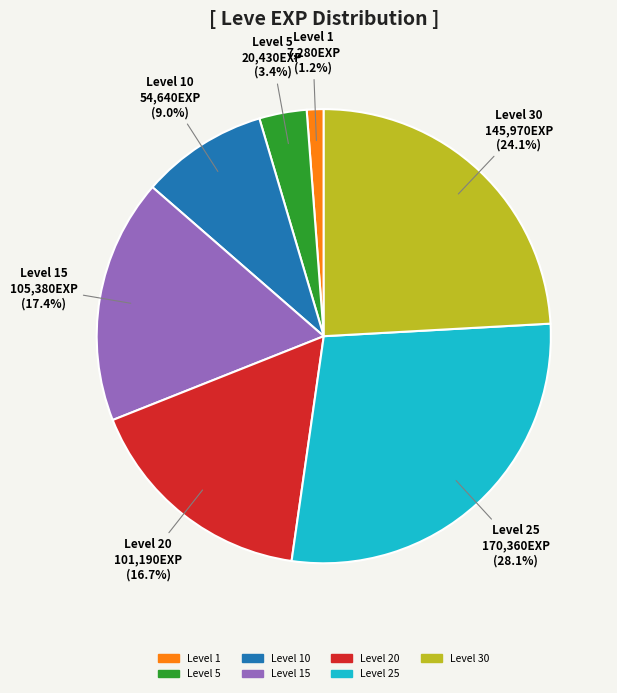

Does any single category account for the majority?

No